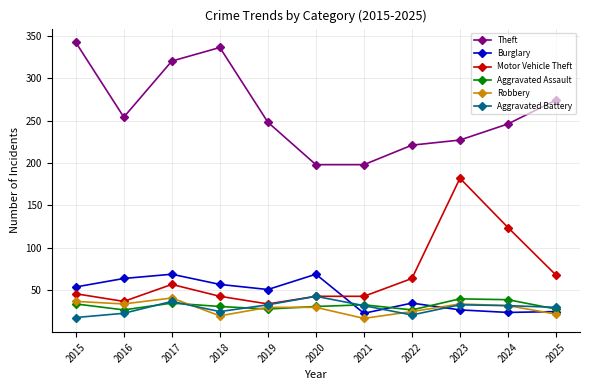

At how many categories does at least one series exceed 51?

11